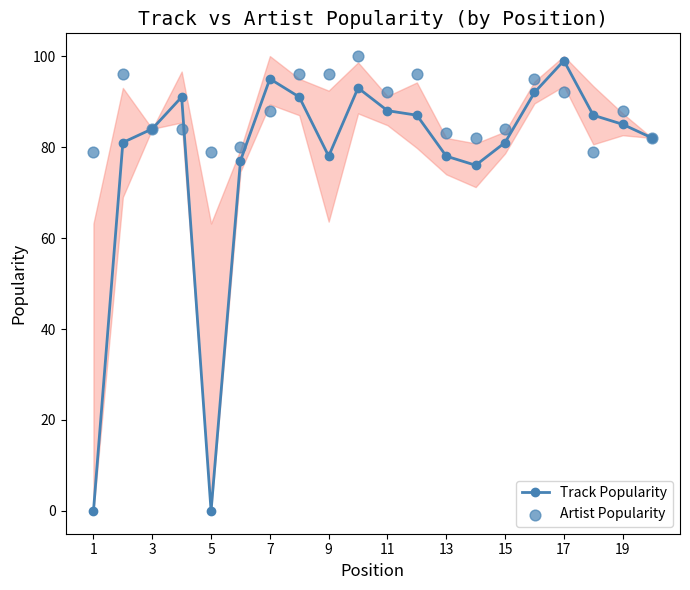

True or false: Track Popularity has a value of 24 at 15.

False